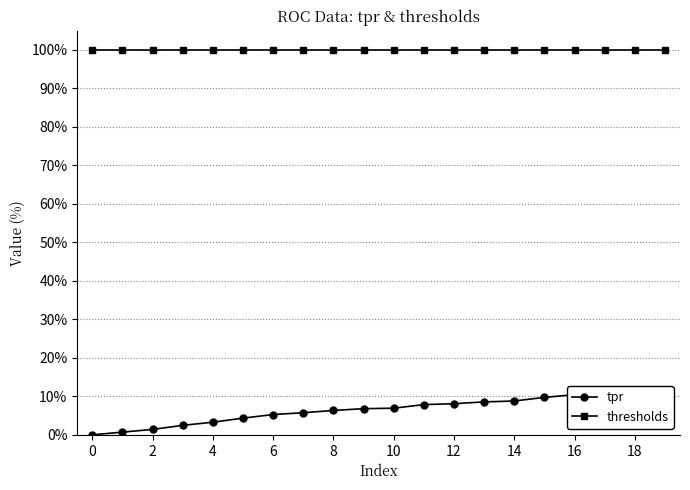

True or false: tpr and thresholds intersect in this chart.

False